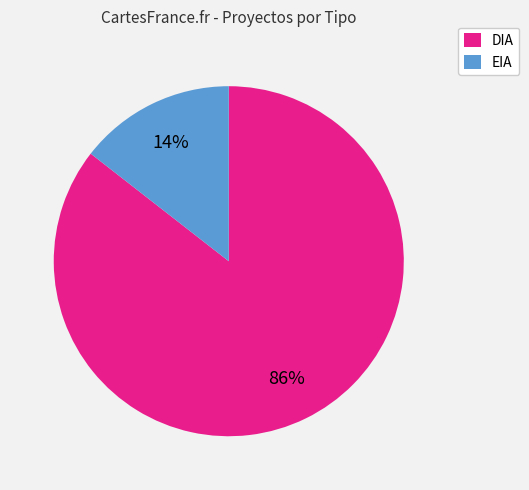

How many slices are in this pie chart?

2